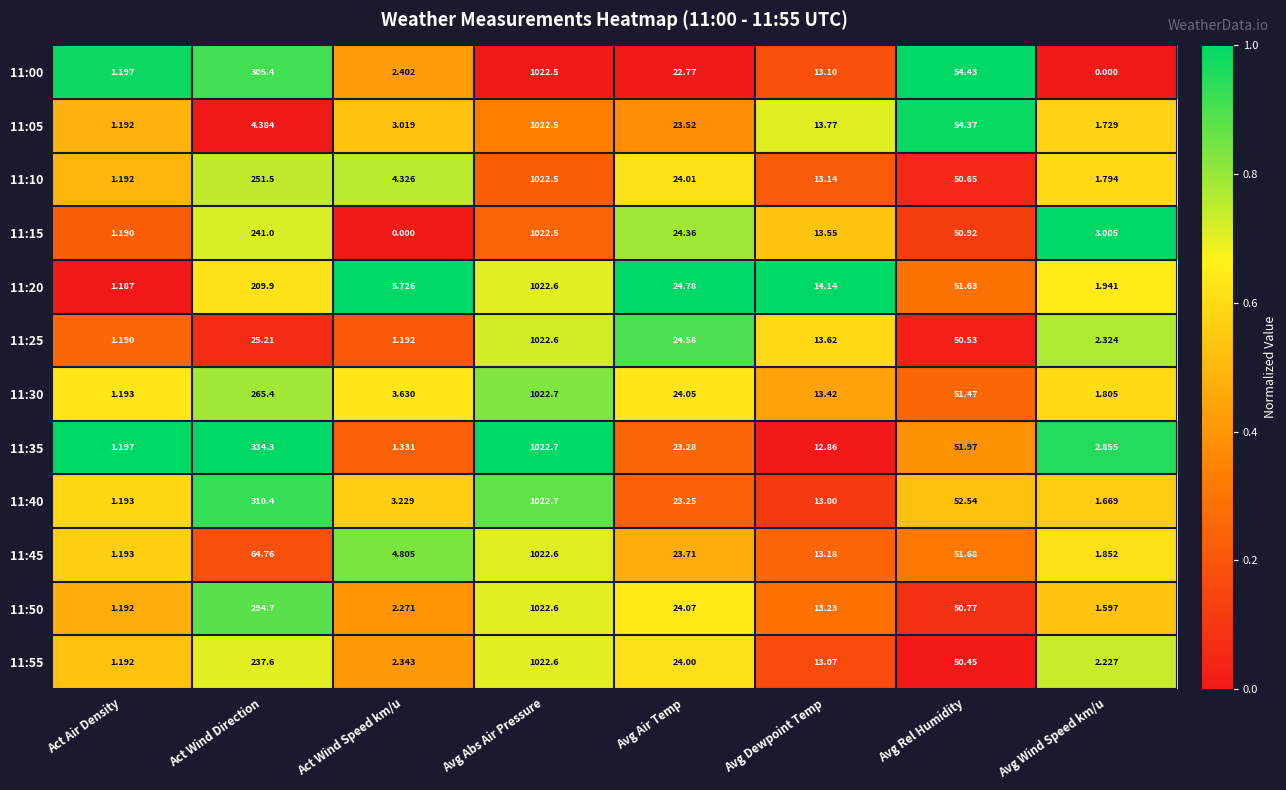

Which series has the largest total across all categories?

11:35